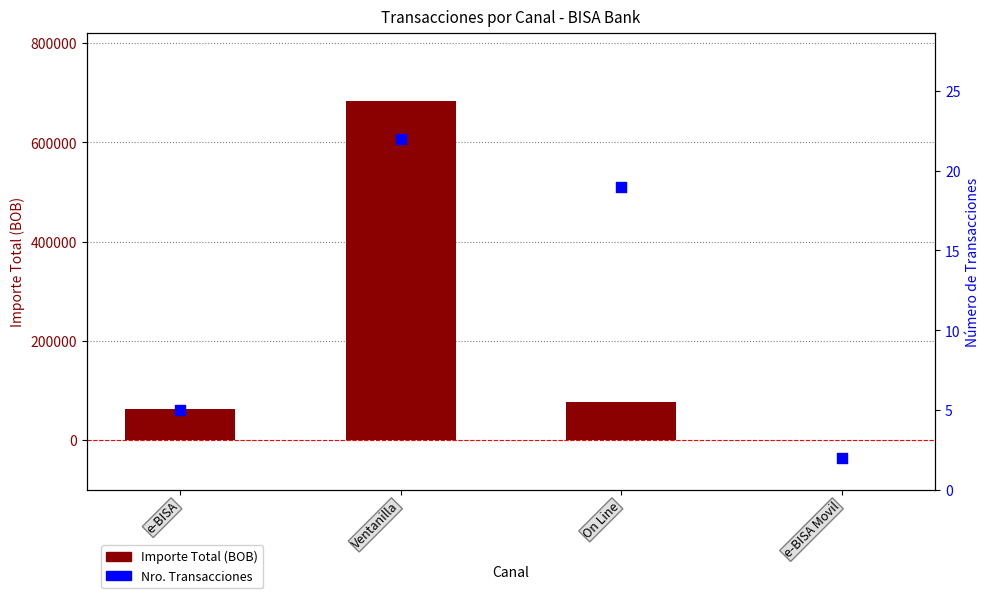

Which series reaches the maximum Y coordinate?

Importe Total